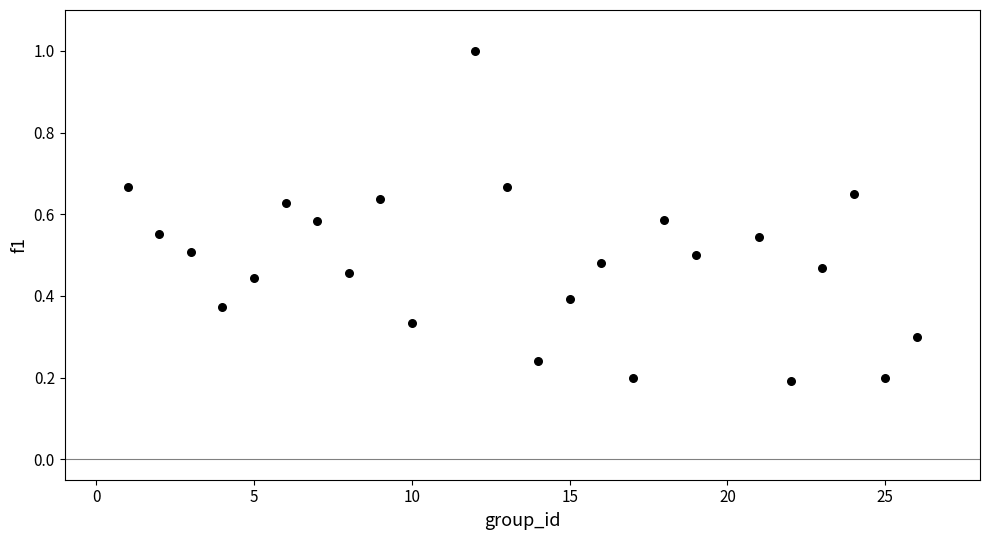

What is the range of Y values (max minus min)?

0.8